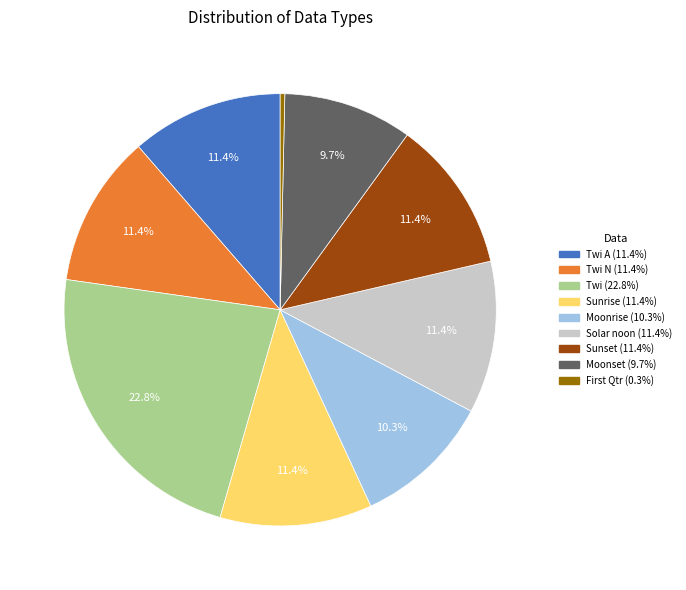

Count the number of slices in the pie.

9